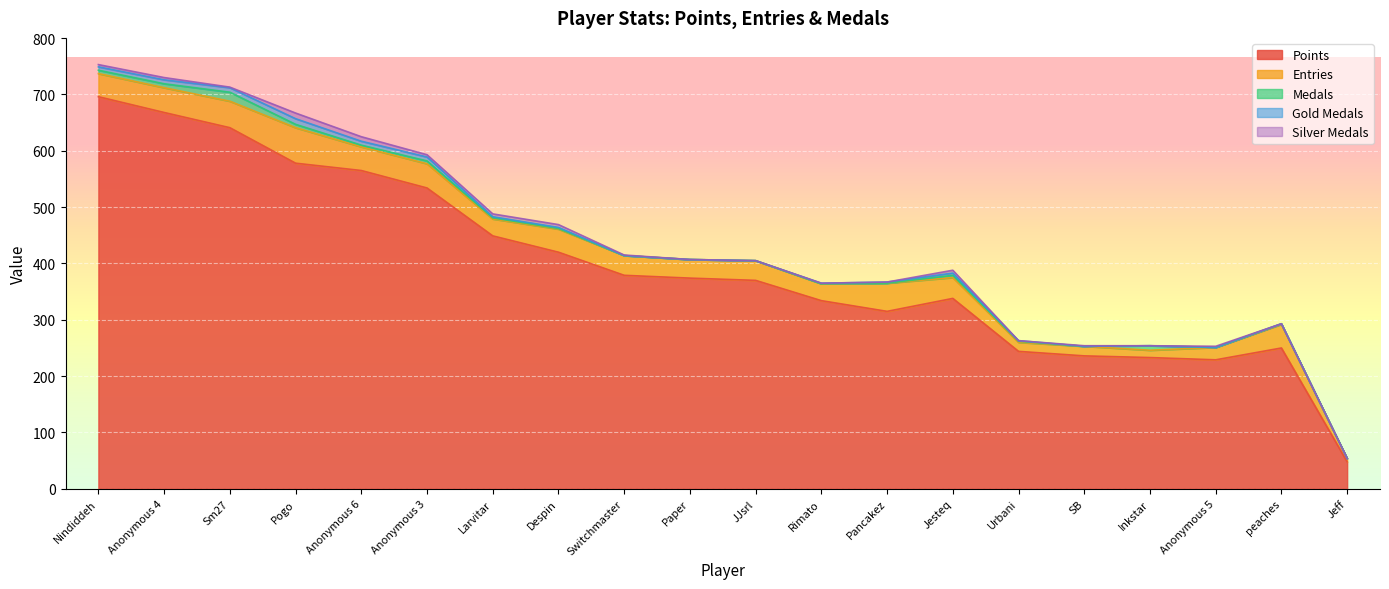

Which series changed the most between Sm27 and Anonymous 6?

Points